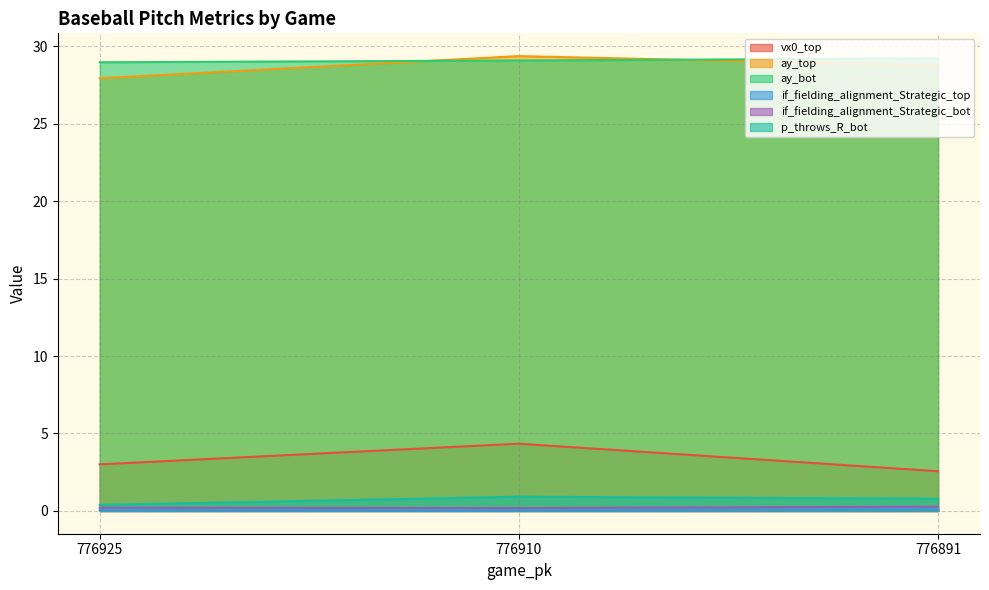

What is the spread (max minus min) of values at 776891?

29.1